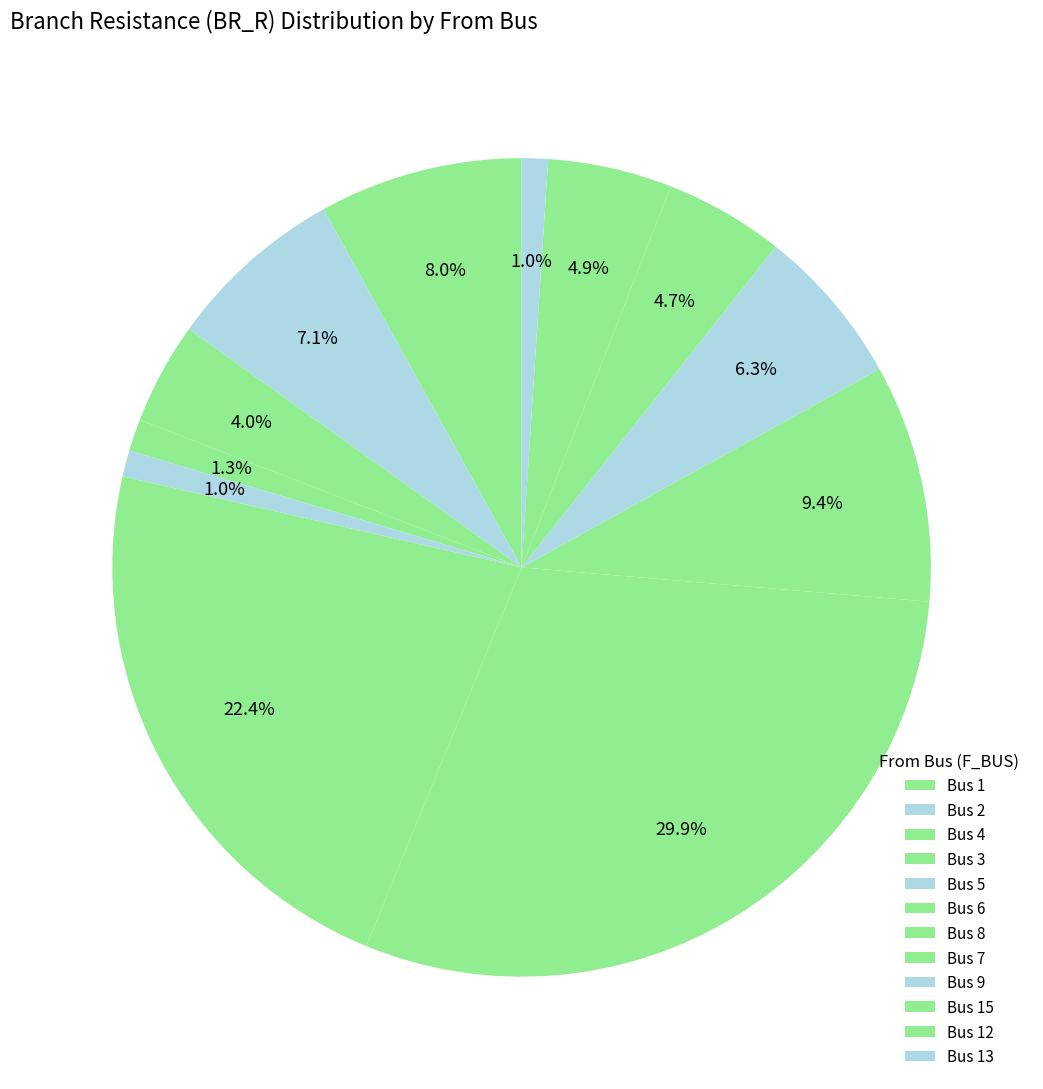

How many segments does this pie chart have?

12